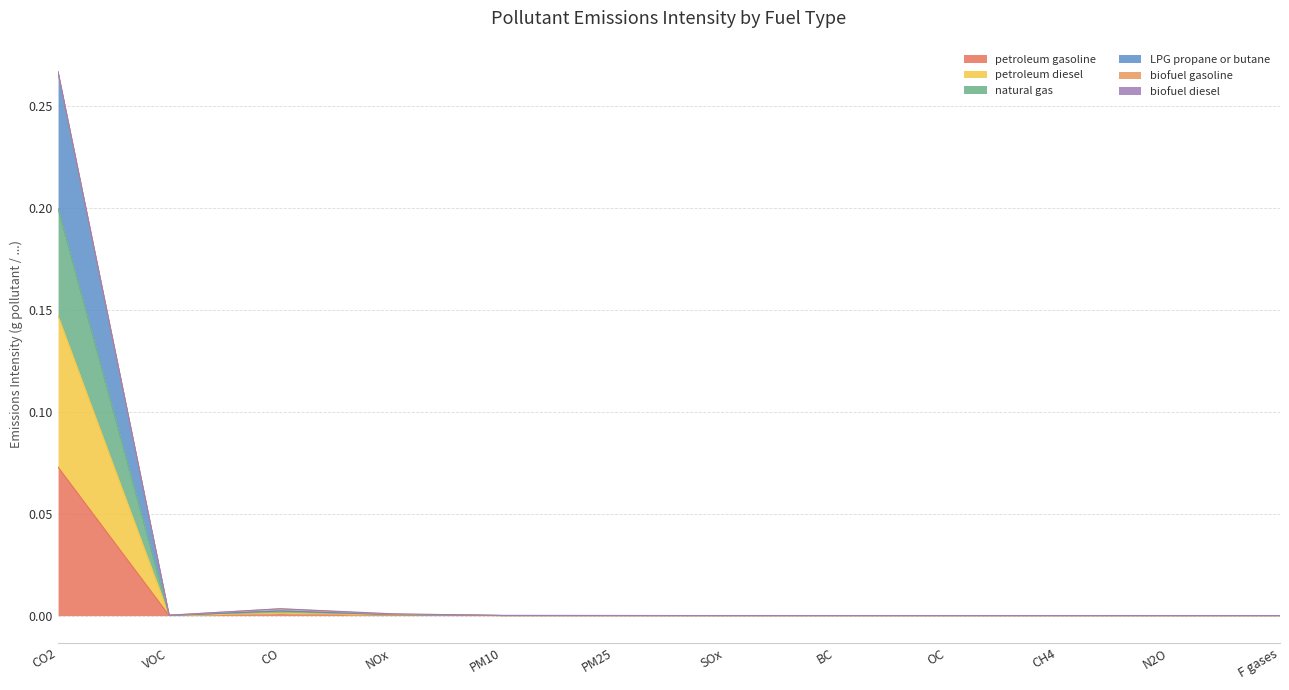

The value of LPG propane or butane at F gases is -0.1. True or false?

False